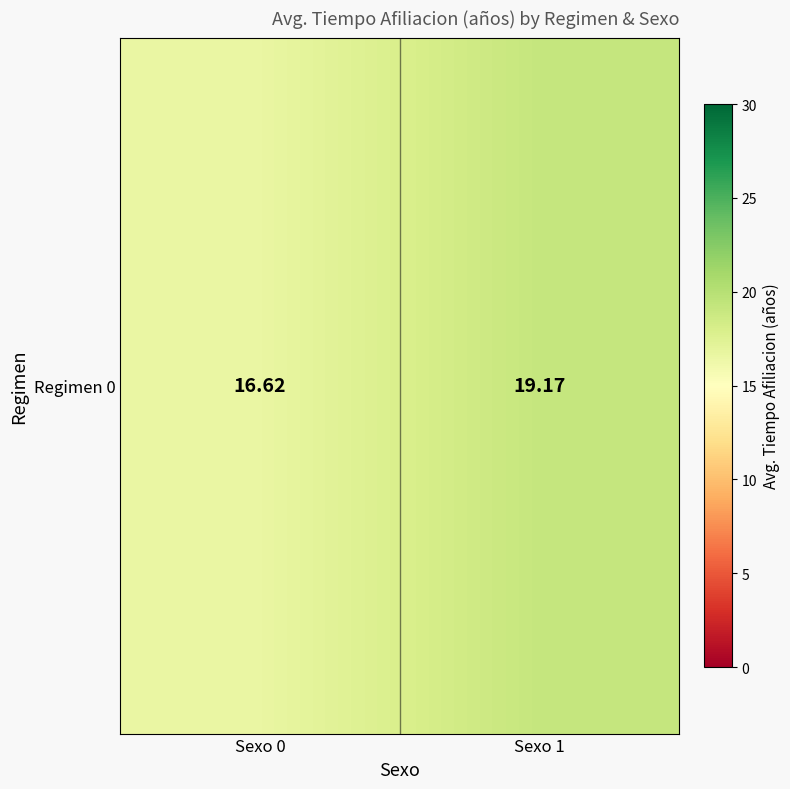

Rank the categories by value from highest to lowest.

Sexo 1, Sexo 0